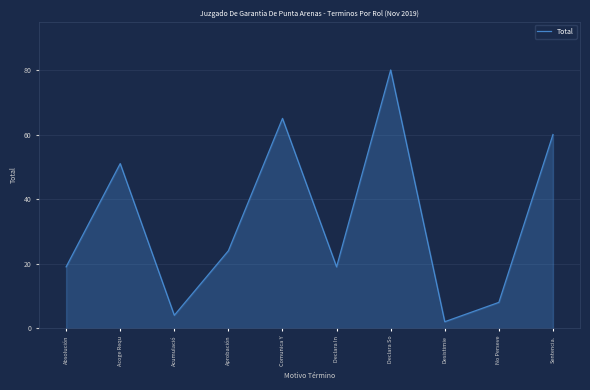

What is the maximum value shown in the chart?

80